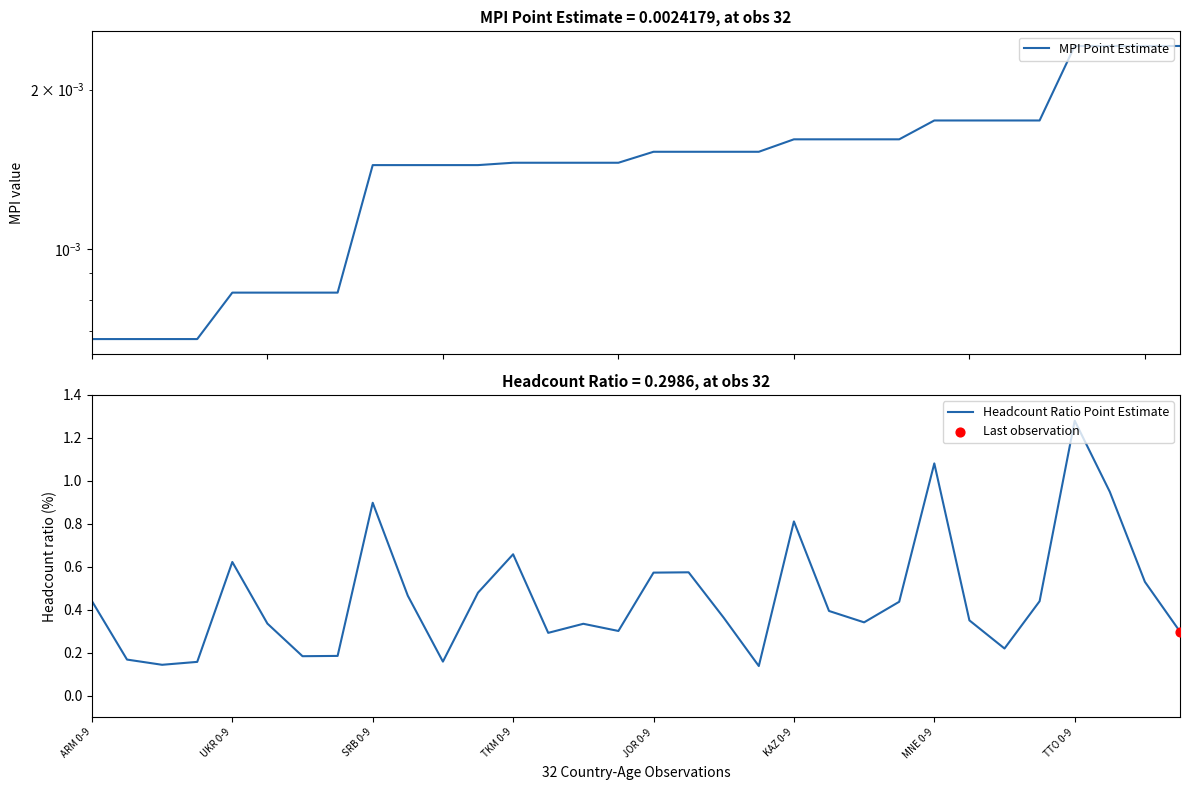

At which label does Headcount Ratio Point Estimate reach its peak?

TTO 0-9